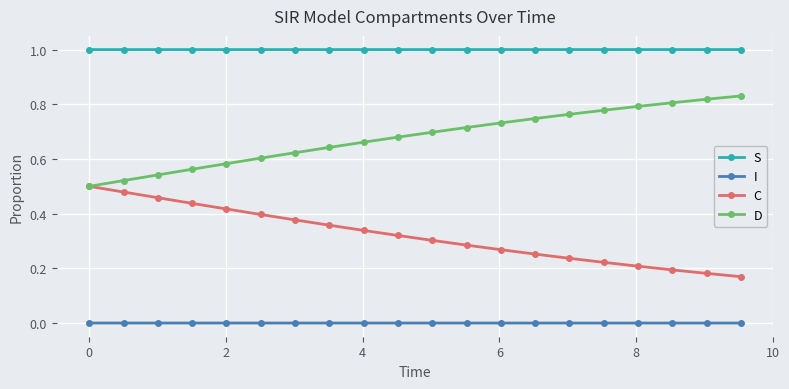

List the series in order of their peak value, lowest first.

I, C, D, S